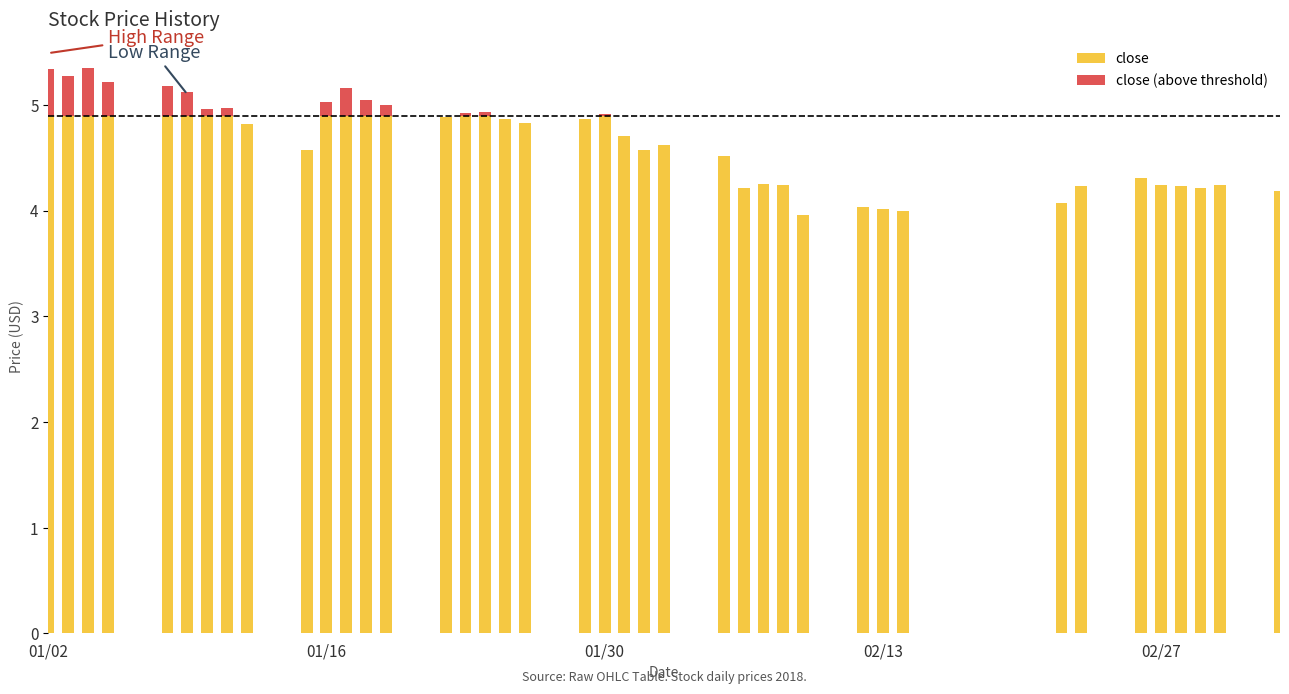

What is the maximum value for close?

4.9